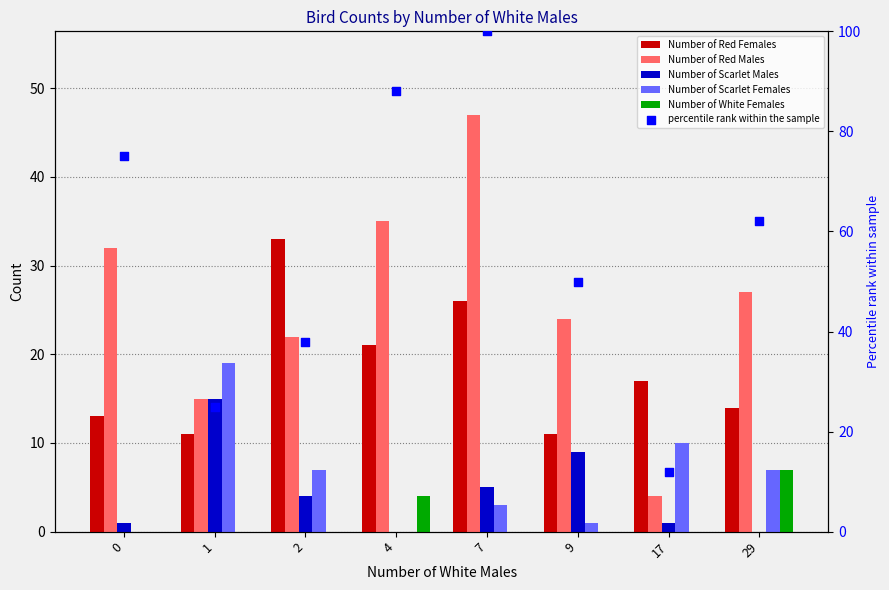

At which category is the sum across all series the highest?

7